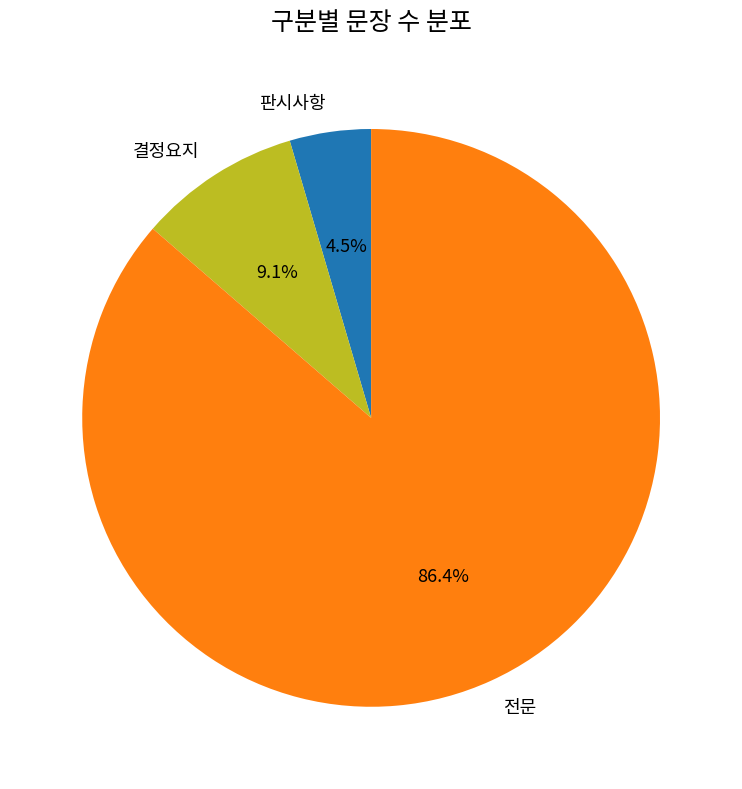

How many segments does this pie chart have?

3